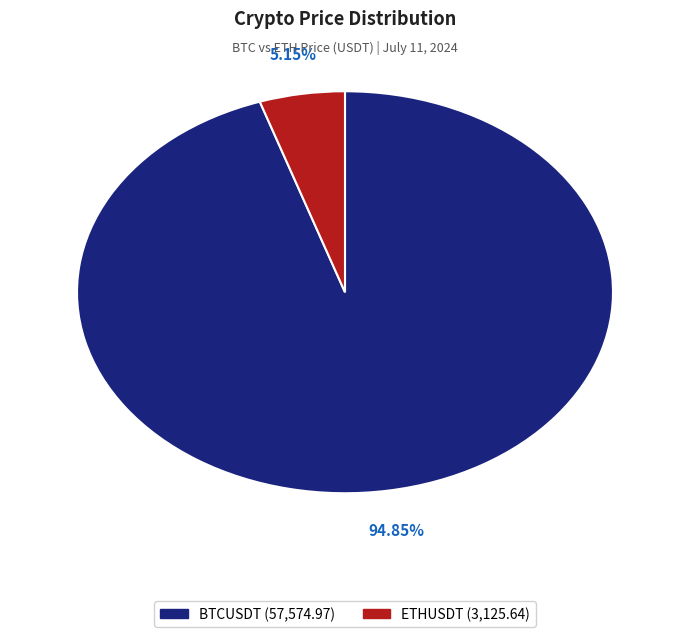

What percentage is the BTCUSDT slice, to the nearest percent?

95%